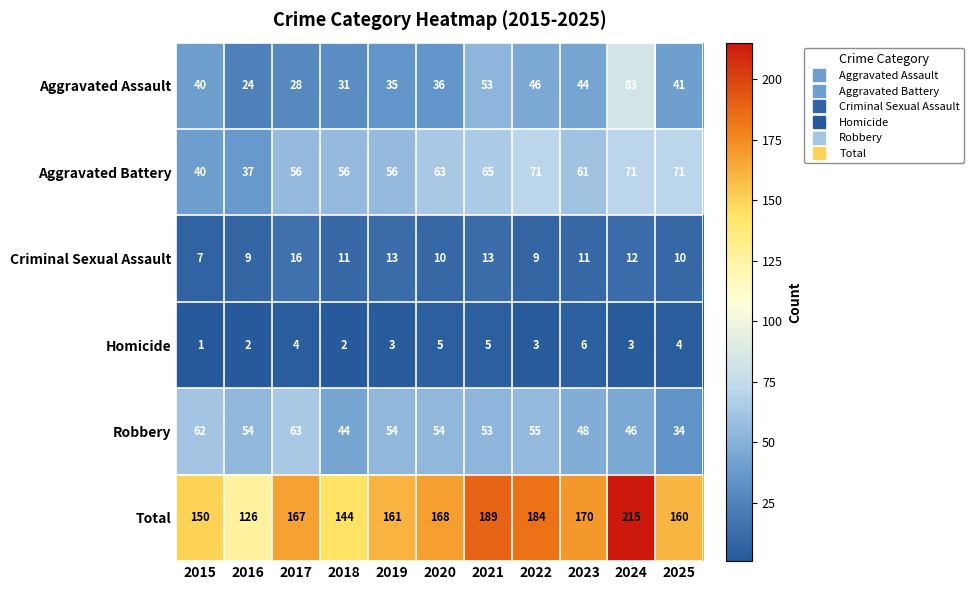

At which category does the chart reach its peak across all series?

2024